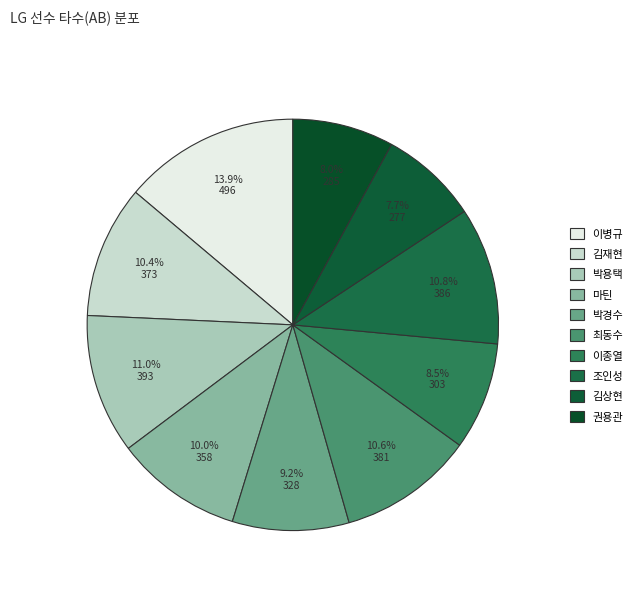

Does any single category account for the majority?

No